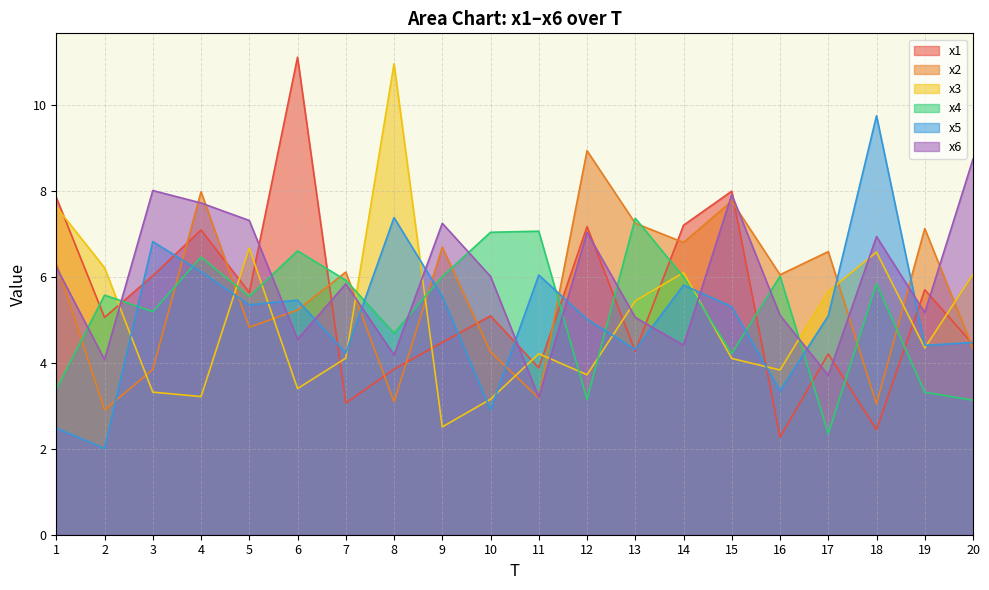

In x3, how many points are lower than both neighbors (excluding endpoints)?

6